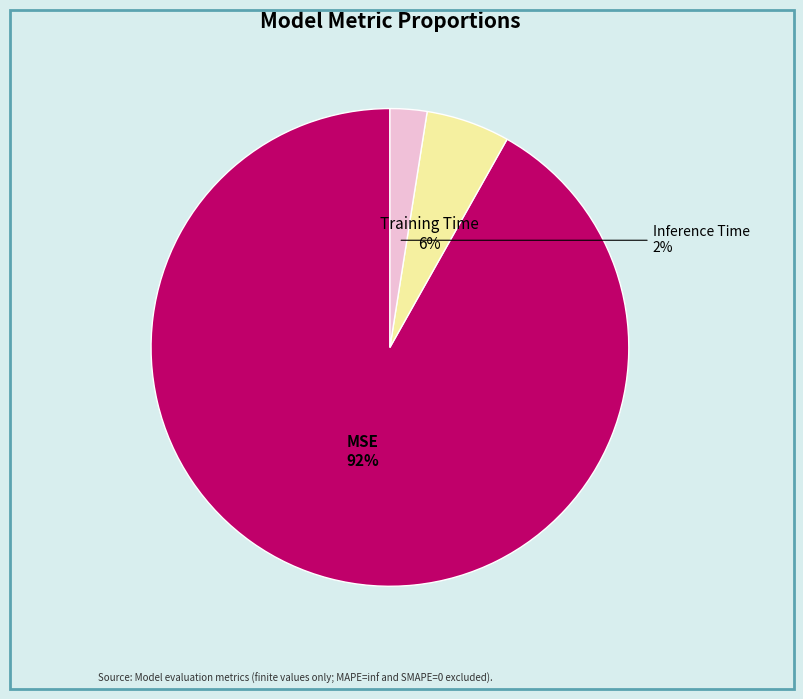

Is it true that Inference Time is 2% of the pie?

True